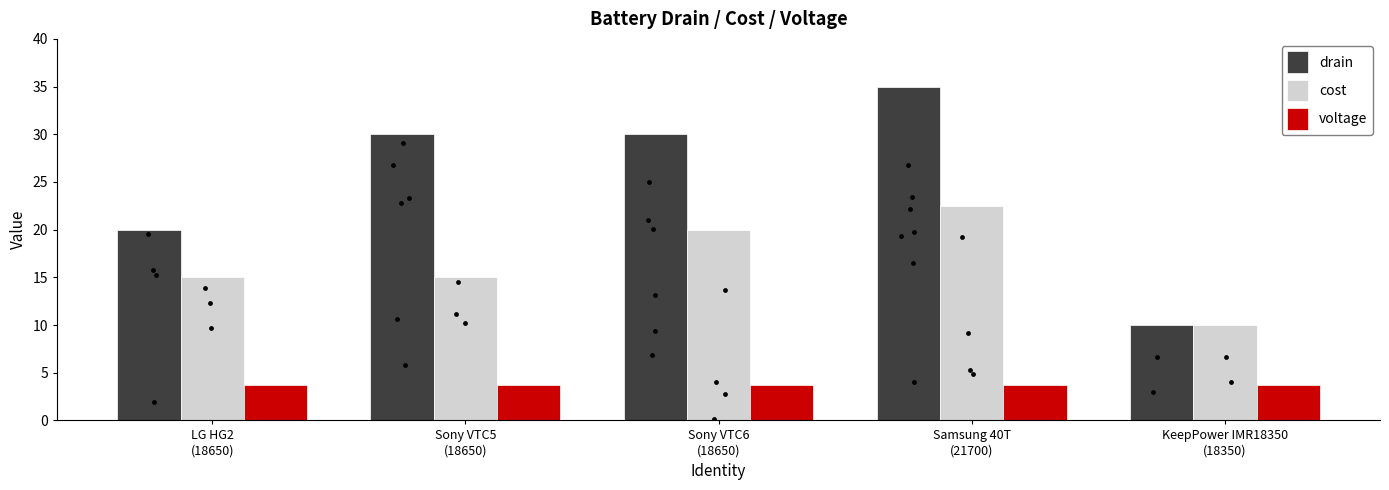

At how many categories does at least one series exceed 31?

1